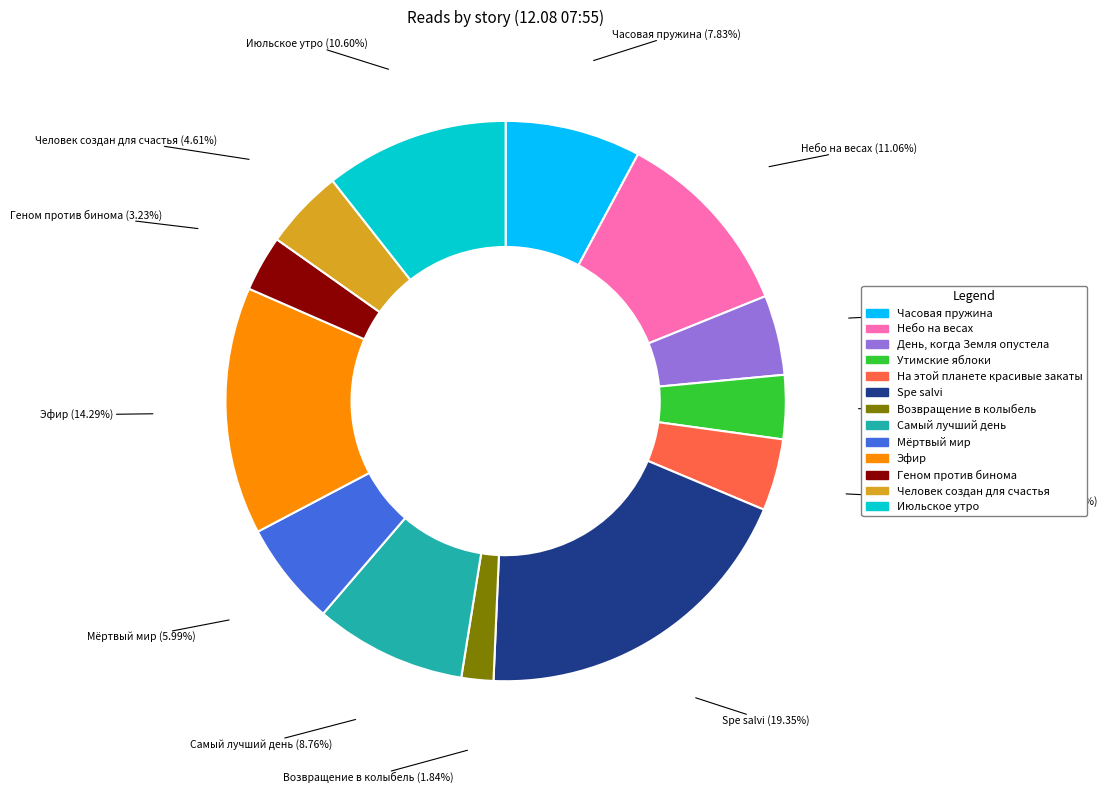

How many segments does this pie chart have?

13